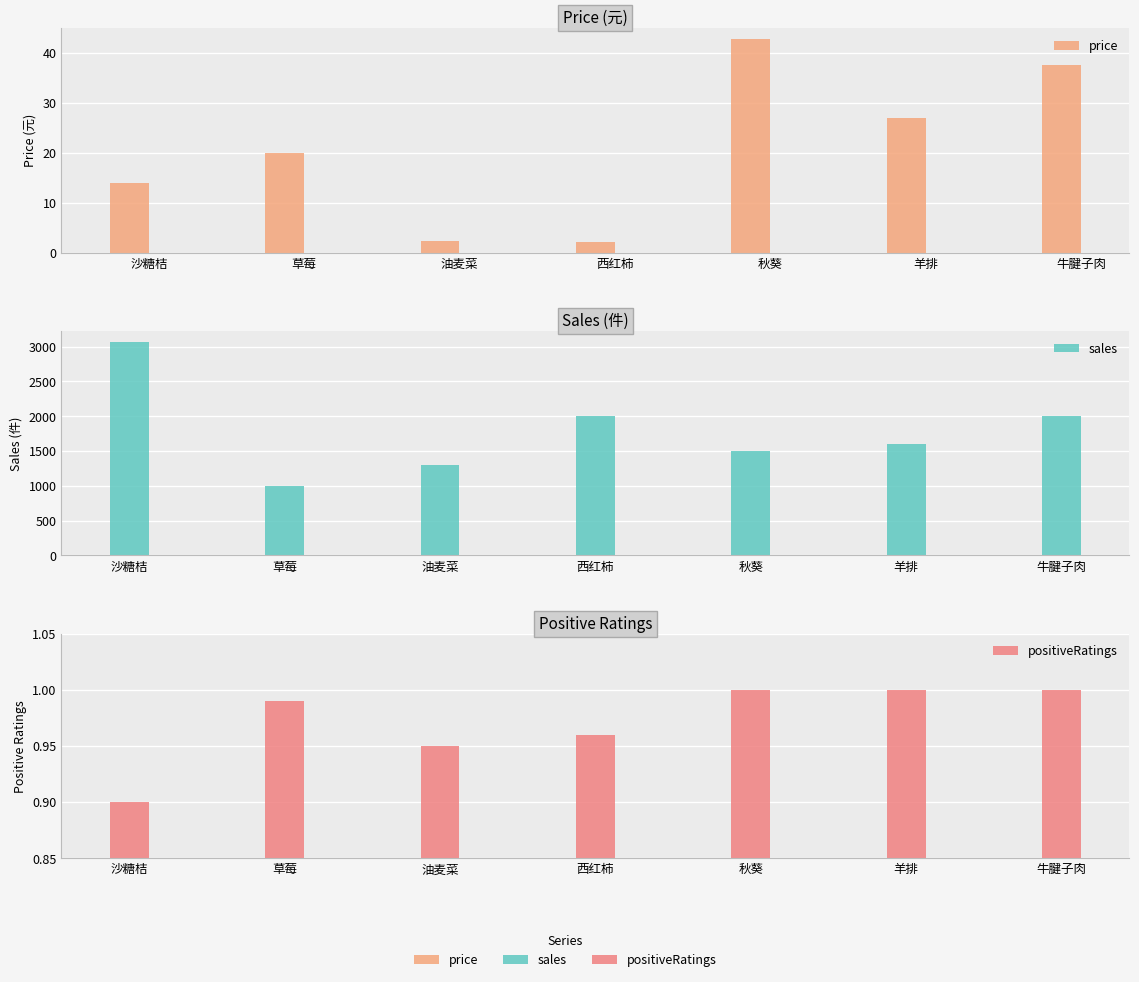

What are all the series names shown in the legend?

price, sales, positiveRatings